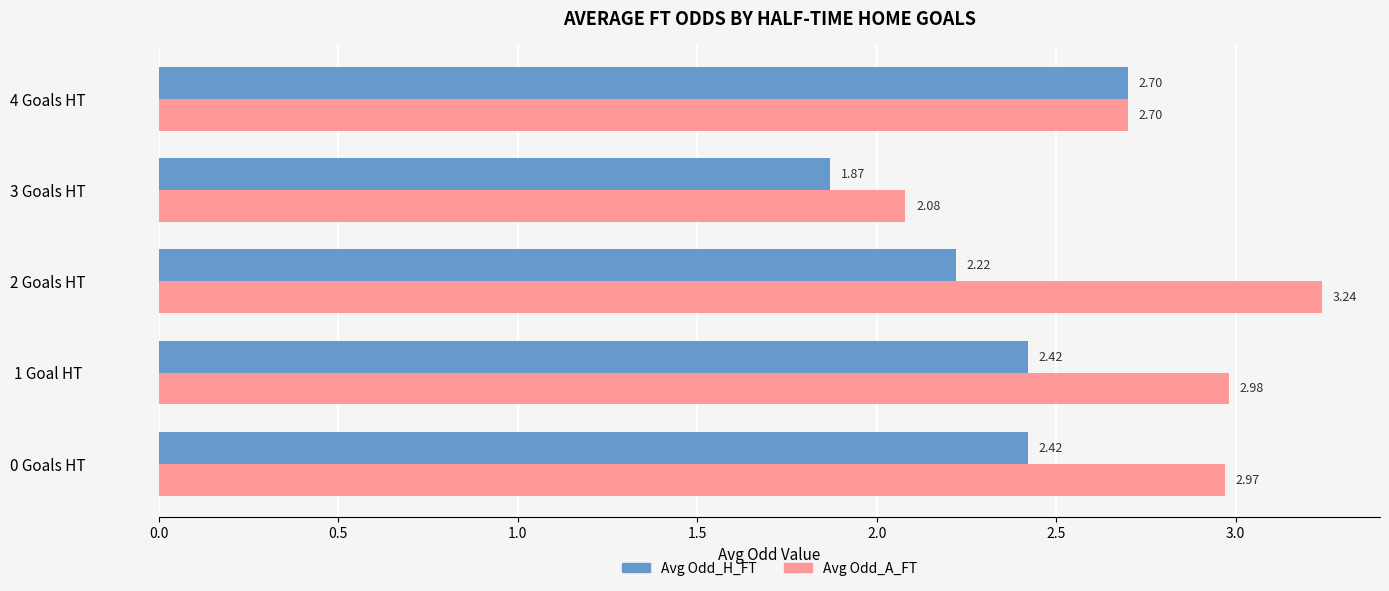

Rank the series at 0 Goals HT from lowest to highest value.

Avg Odd_H_FT, Avg Odd_A_FT